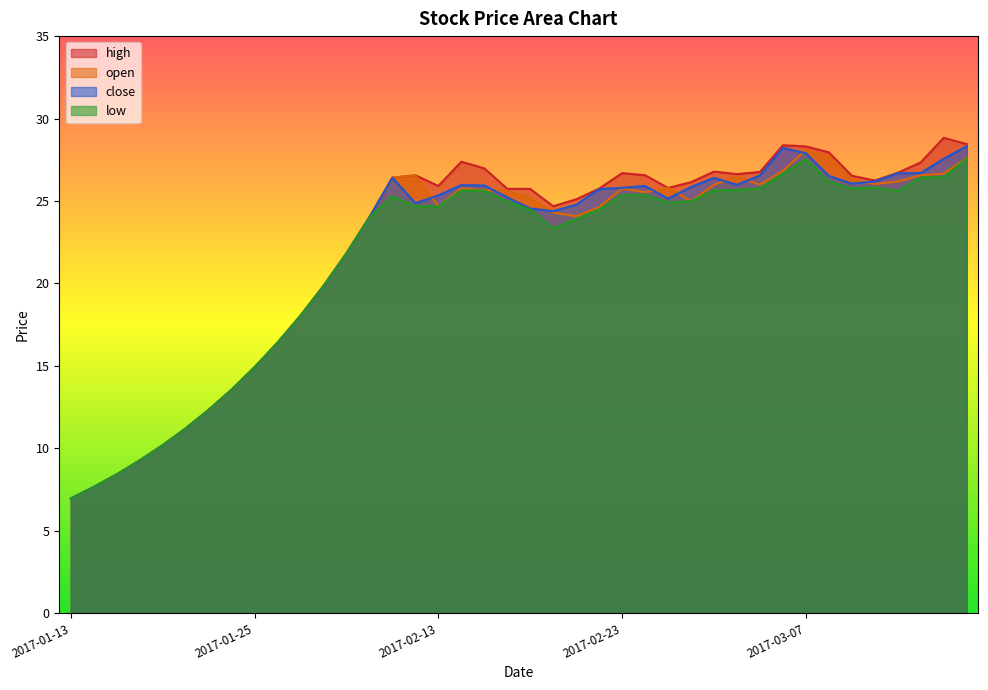

Which series has the largest range (max minus min)?

high